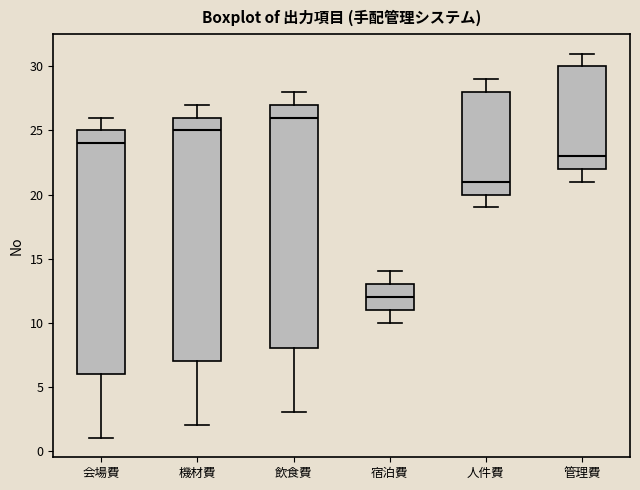

Reading left to right, transcribe this box plot: for each box, give where its median line is, the range the box spans, and where its two whiskers end, as read against the y-axis. The values are not printed on the chart, so give them approximately, as read against the axis.

会場費: median 24, box 6 to 25, whiskers 1 to 26
機材費: median 25, box 7 to 26, whiskers 2 to 27
飲食費: median 26, box 8 to 27, whiskers 3 to 28
宿泊費: median 12, box 11 to 13, whiskers 10 to 14
人件費: median 21, box 20 to 28, whiskers 19 to 29
管理費: median 23, box 22 to 30, whiskers 21 to 31